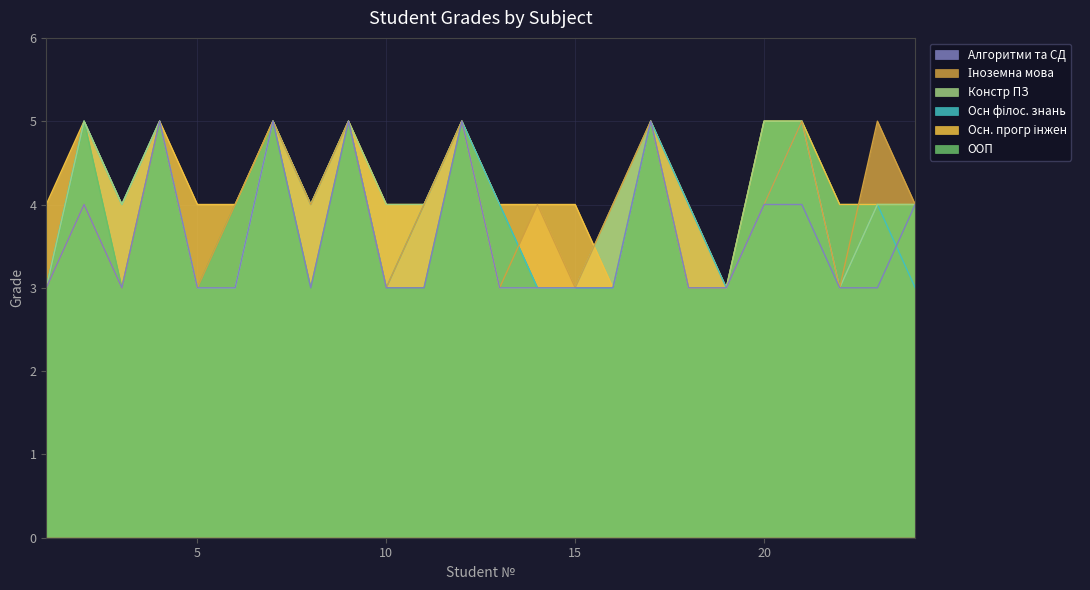

Which label corresponds to the smallest value in the chart?

1